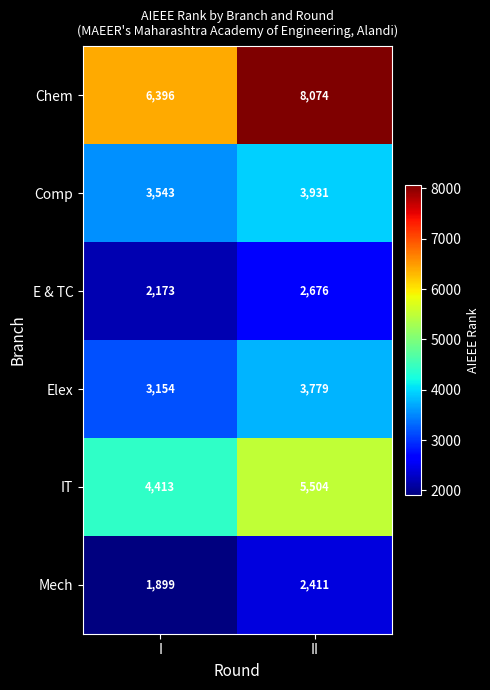

Which label corresponds to the largest value in the chart?

II